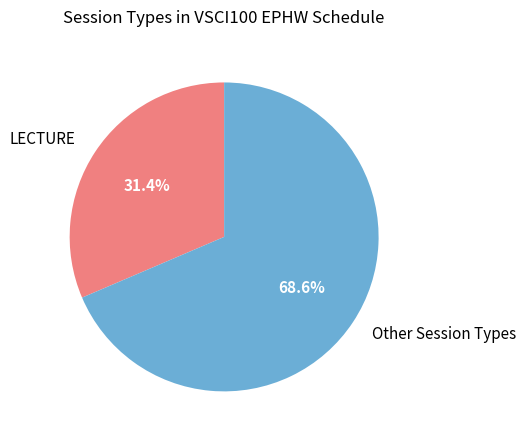

Which slice is the smallest?

LECTURE